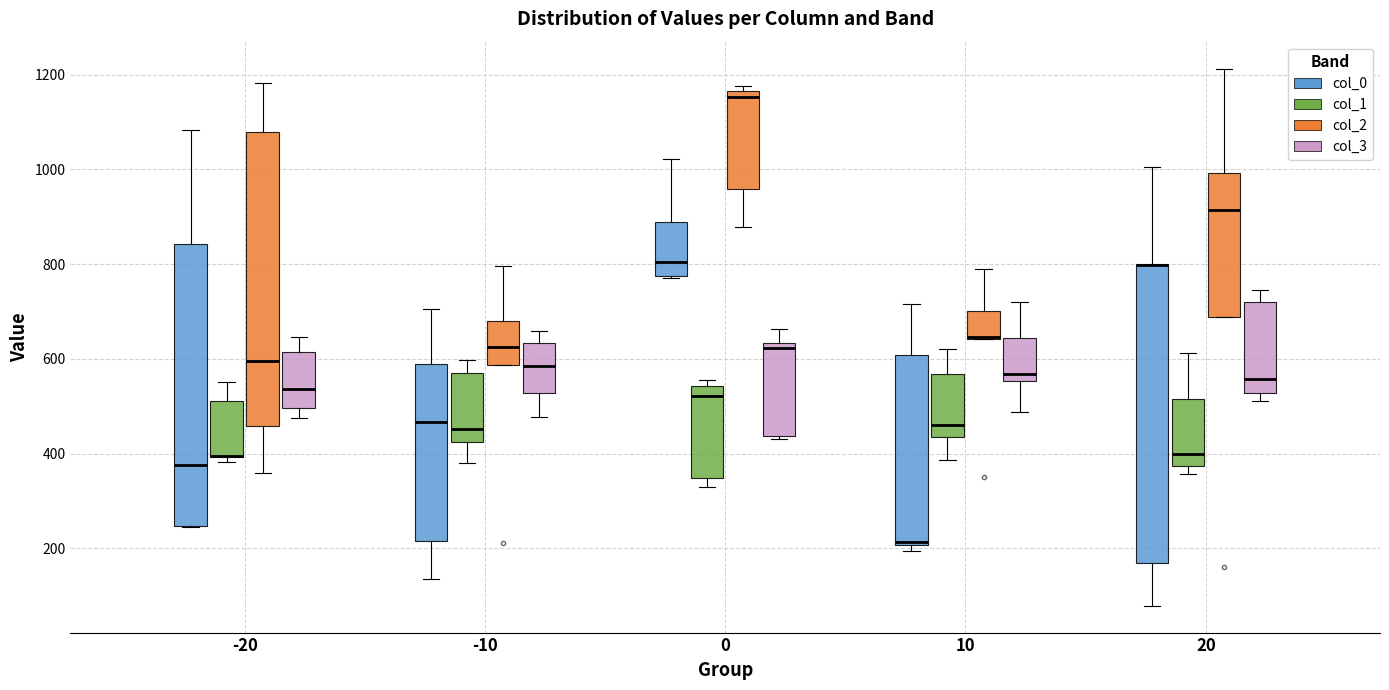

Reading left to right, read every box against the y-axis: the position of its median line, the range the box covers, and the ends of its whiskers. The values are not printed on the chart, so give them approximately, as read against the axis.

-20 (col_0): median 380, box 240 to 840, whiskers 240 to 1080
-20 (col_1): median 400 (drawn on the box's lower edge), box 400 to 520, whiskers 380 to 560
-20 (col_2): median 600, box 460 to 1080, whiskers 360 to 1180
-20 (col_3): median 540, box 500 to 620, whiskers 480 to 640
-10 (col_0): median 460, box 220 to 600, whiskers 140 to 700
-10 (col_1): median 460, box 420 to 580, whiskers 380 to 600
-10 (col_2): median 620, box 580 to 680, whiskers 580 to 800
-10 (col_3): median 580, box 520 to 640, whiskers 480 to 660
0 (col_0): median 800, box 780 to 880, whiskers 780 to 1020
0 (col_1): median 520, box 340 to 540, whiskers 340 (just below the box's lower edge) to 560
0 (col_2): median 1160 (just below the box's upper edge), box 960 to 1160, whiskers 880 to 1180
0 (col_3): median 620, box 440 to 640, whiskers 440 to 660
10 (col_0): median 220, box 200 to 600, whiskers 200 (just below the box's lower edge) to 720
10 (col_1): median 460, box 440 to 560, whiskers 380 to 620
10 (col_2): median 640, box 640 to 700, whiskers 640 to 780
10 (col_3): median 560 (just above the box's lower edge), box 560 to 640, whiskers 480 to 720
20 (col_0): median 800 (drawn on the box's upper edge), box 180 to 800, whiskers 80 to 1000
20 (col_1): median 400, box 380 to 520, whiskers 360 to 620
20 (col_2): median 920, box 680 to 1000, whiskers 680 to 1220
20 (col_3): median 560, box 520 to 720, whiskers 520 (just below the box's lower edge) to 740